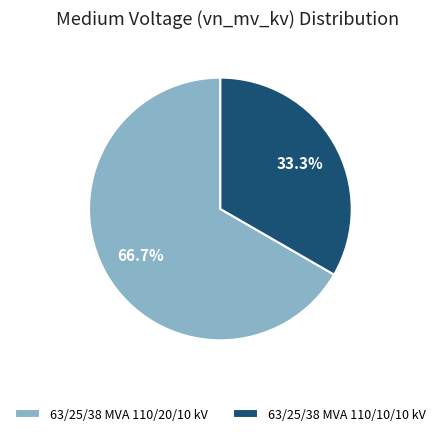

To the nearest percent, what is the difference between the largest and smallest slice percentages?

33%